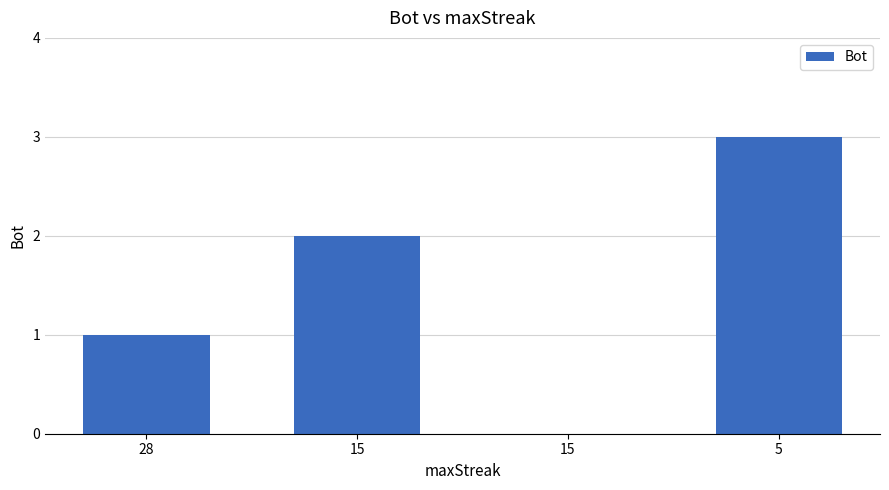

How many distinct data groups are displayed?

1